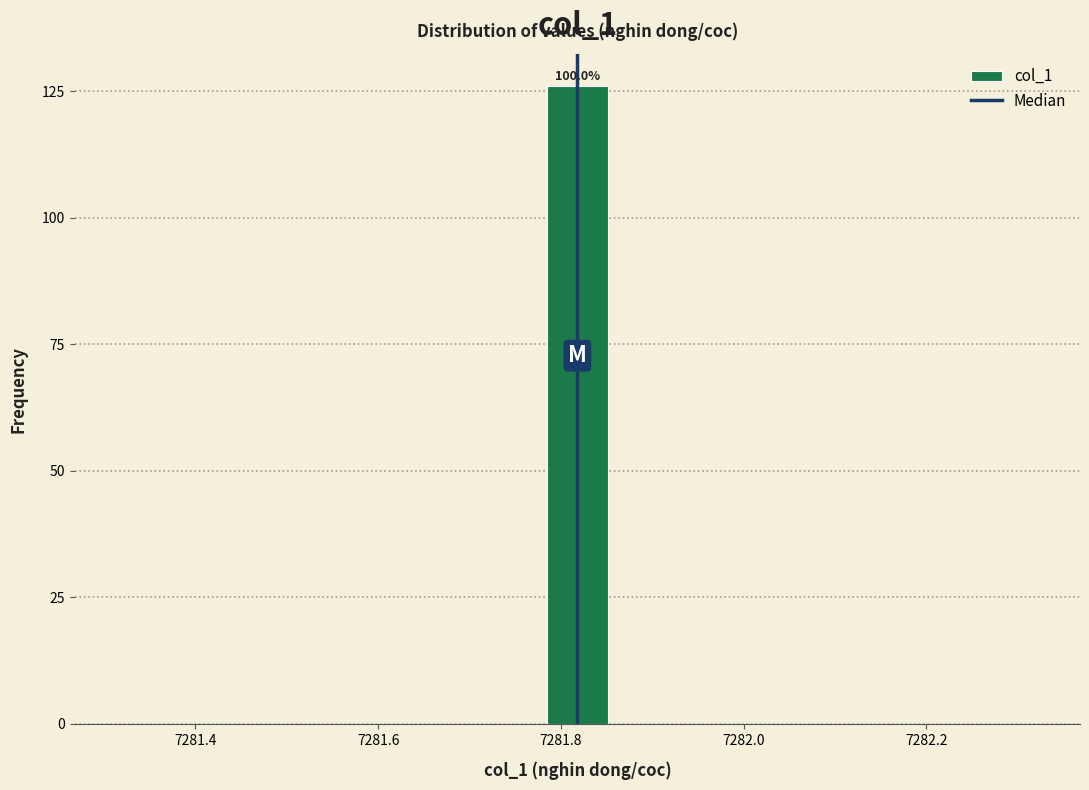

Read against the x-axis, roughly where is the centre of the tallest bar?

7281.82